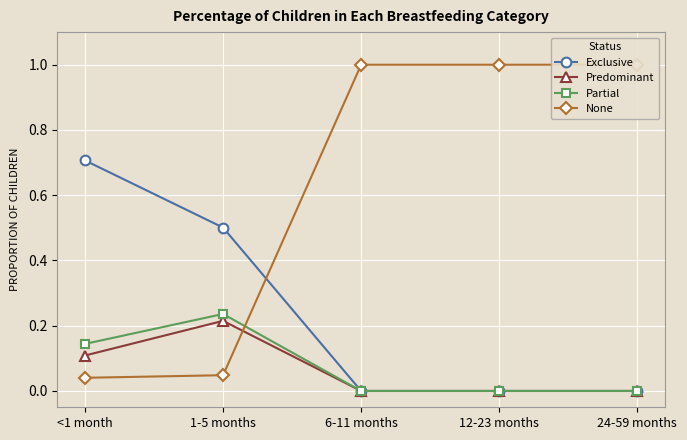

List the series in order of their peak value, highest first.

None, Exclusive, Partial, Predominant